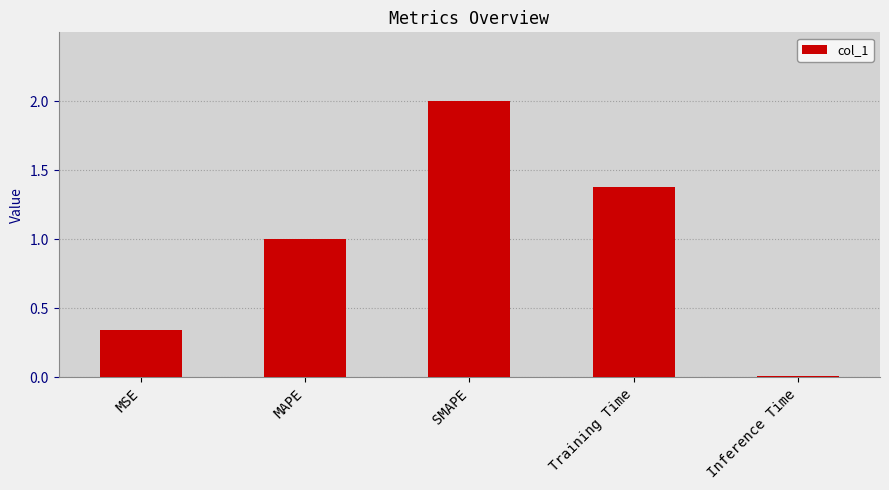

Rank the categories by value from highest to lowest.

SMAPE, Training Time, MAPE, MSE, Inference Time